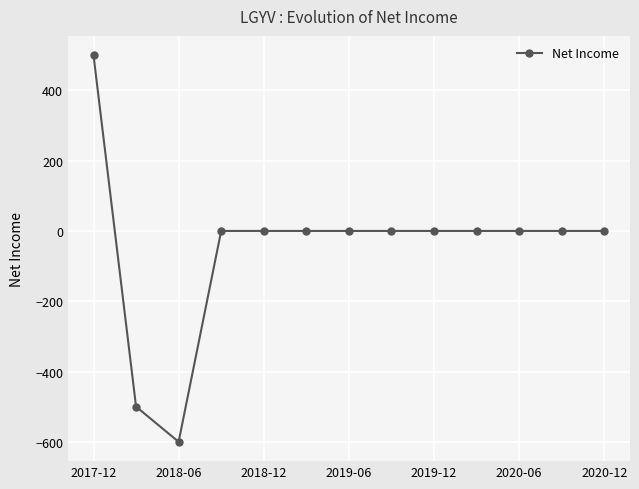

How many values are below 0?

2